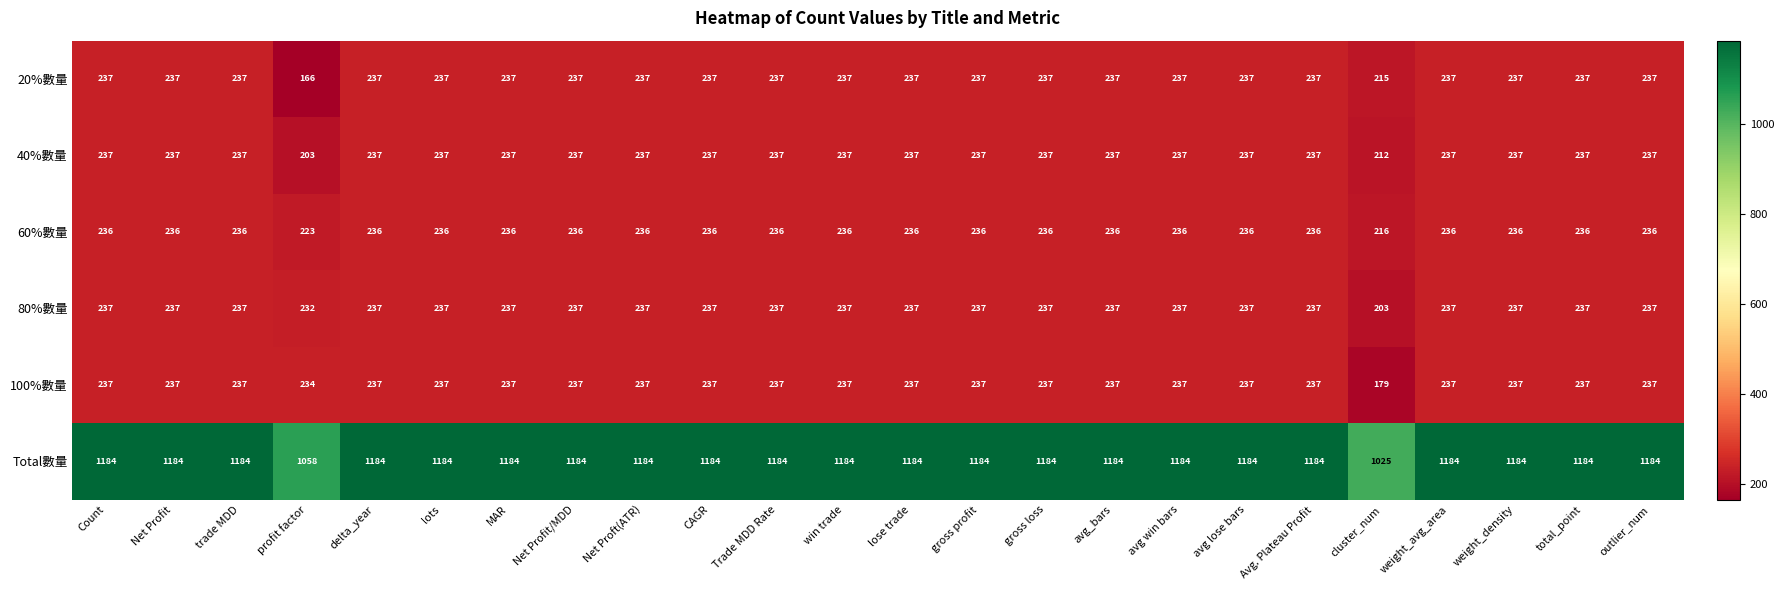

The value of 60%數量 at Count is 161. True or false?

False